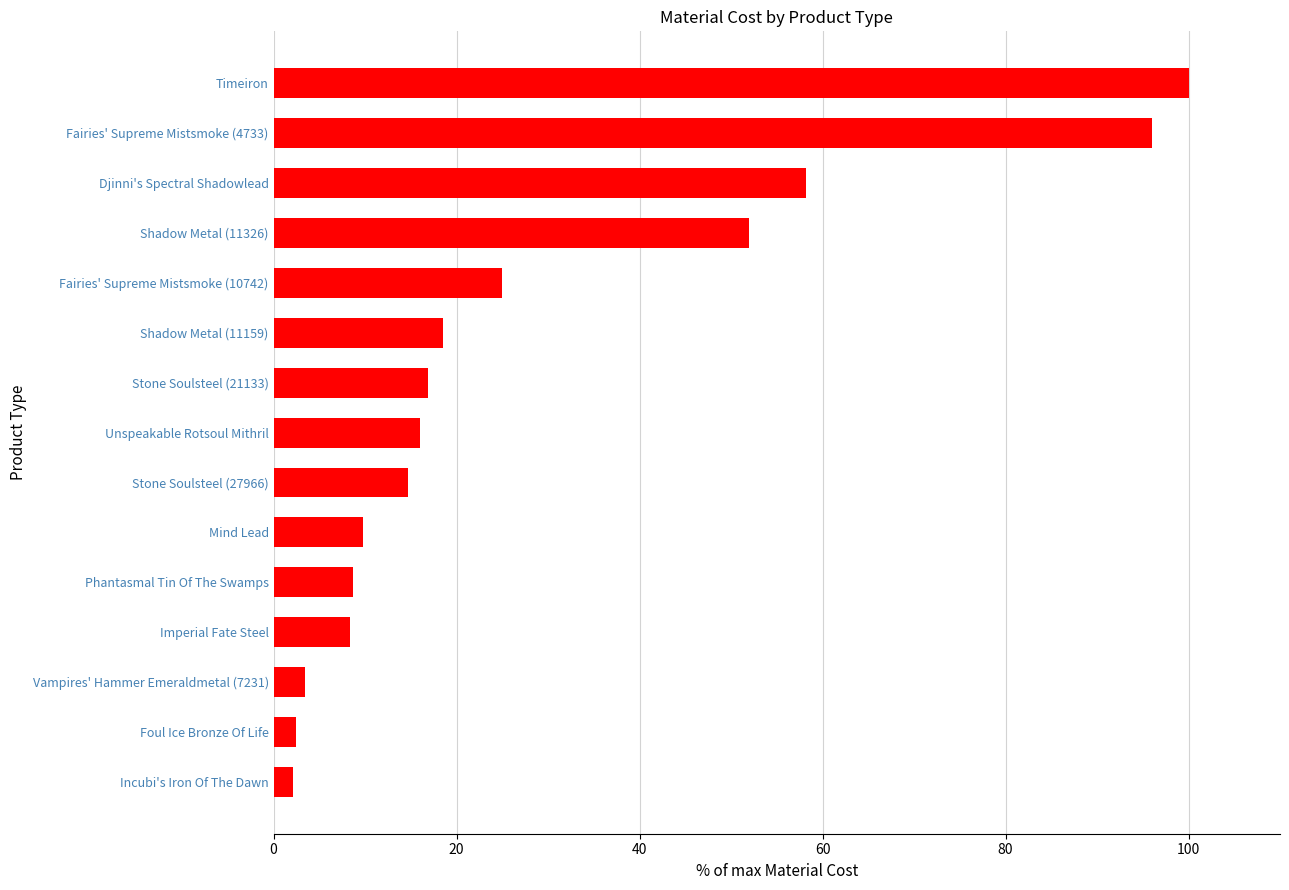

True or false: the data shows 3.4 at Vampires' Hammer Emeraldmetal (7231).

True